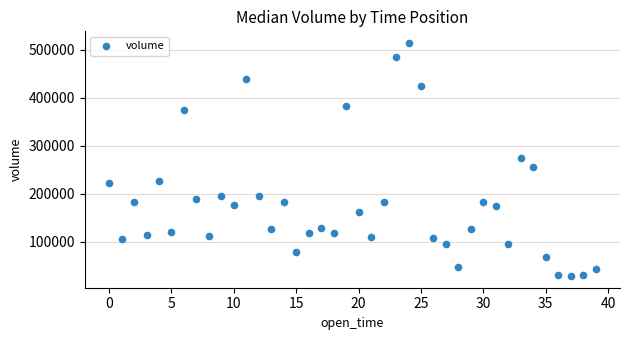

What is the range of Y values (max minus min)?

485608